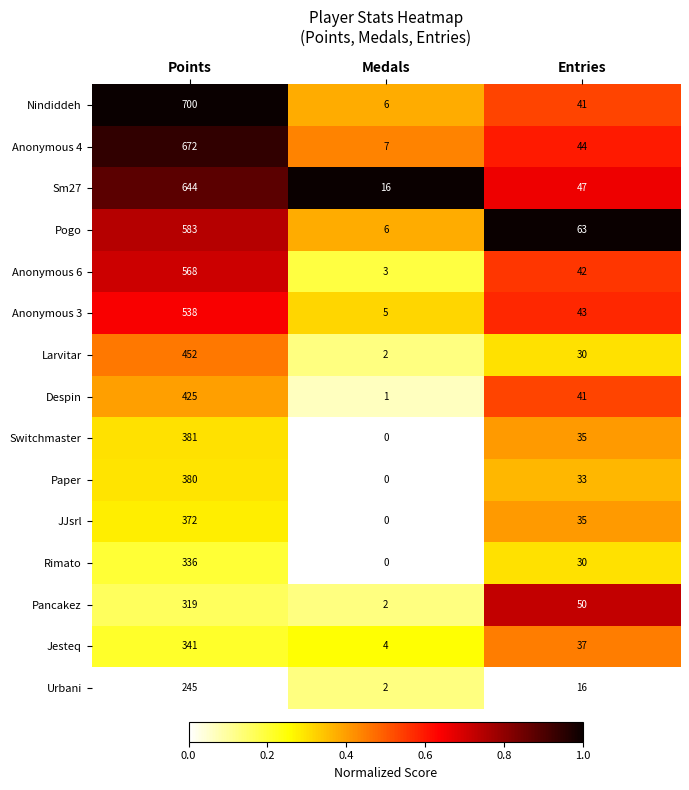

Which series has the largest total across all categories?

Nindiddeh